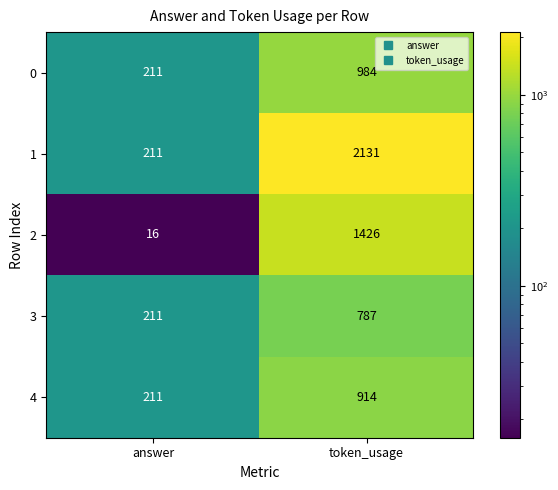

How many data points in 4 are less than 914?

1